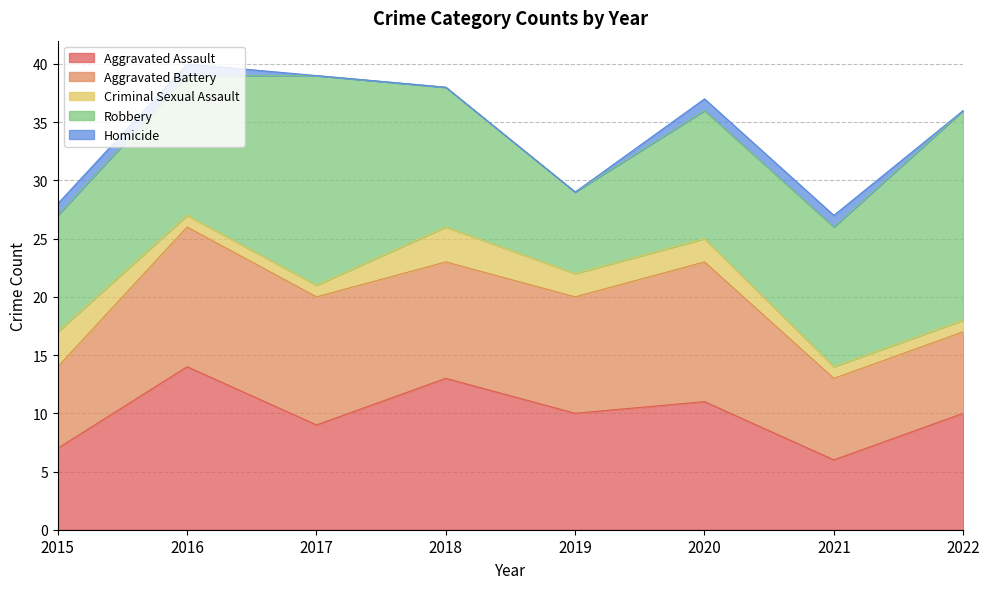

Reading right to left, transcribe all the data shown in this chart.

Aggravated Assault: 10	6	11	10	13	9	14	7
Aggravated Battery: 7	7	12	10	10	11	12	7
Criminal Sexual Assault: 1	1	2	2	3	1	1	3
Robbery: 18	12	11	7	12	18	12	10
Homicide: 0	1	1	0	0	0	1	1